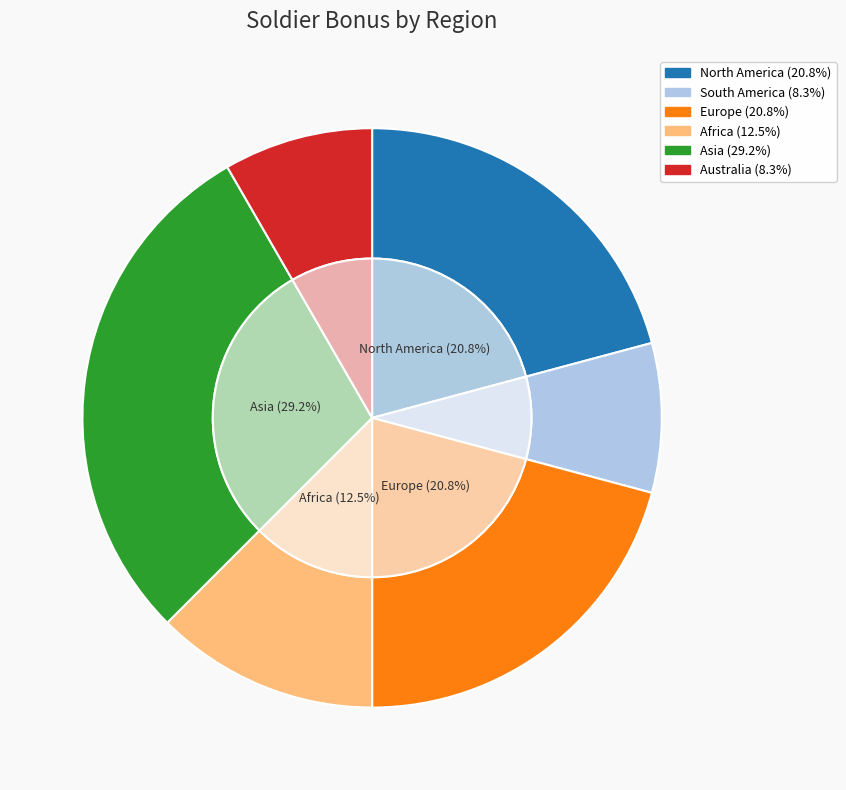

What percentage is the Asia slice, to the nearest percent?

29%